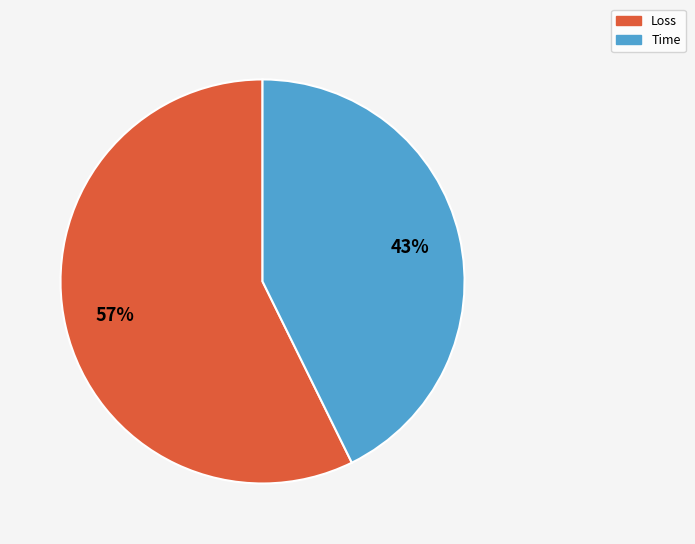

Count the number of slices in the pie.

2